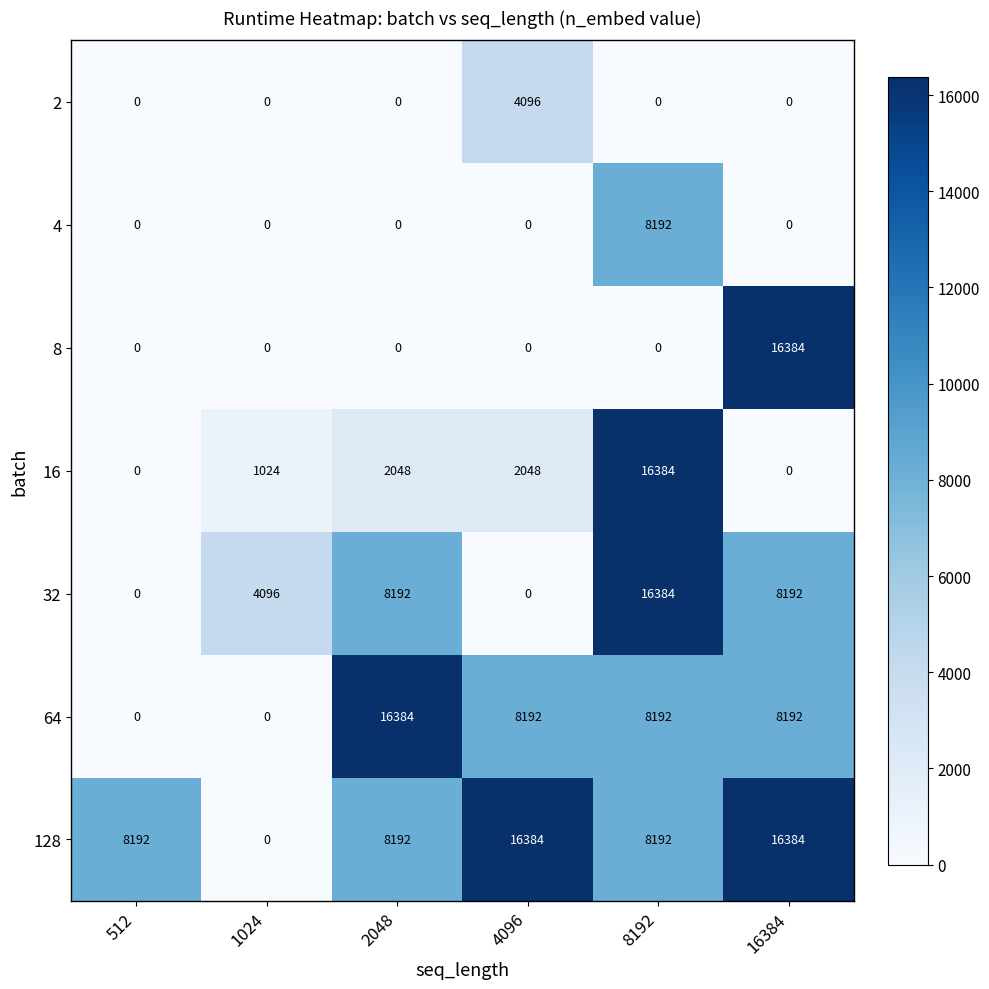

The 8 series shows 24571 at 16384. True or false?

False